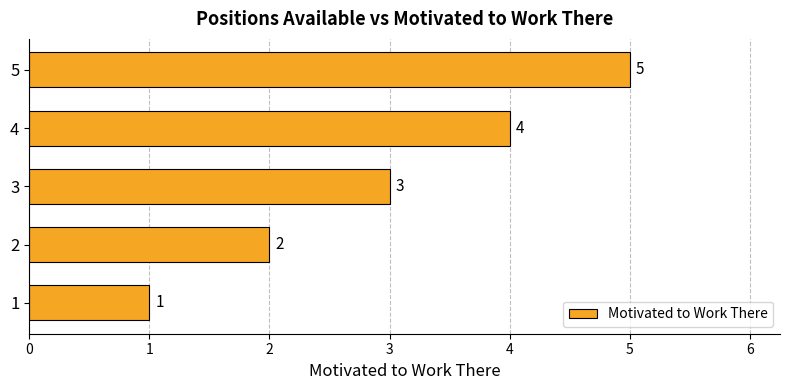

What is the maximum value shown in the chart?

5